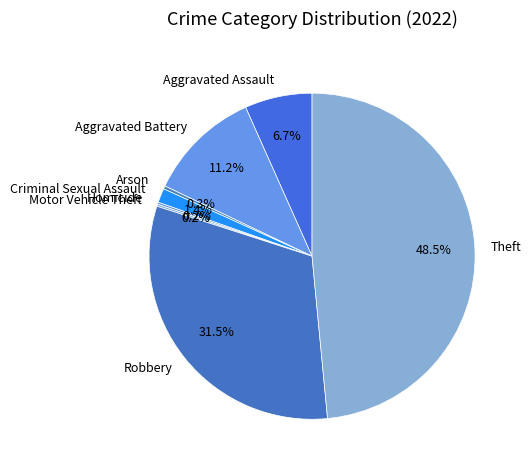

To the nearest percent, what is the difference between the largest and smallest slice percentages?

48%